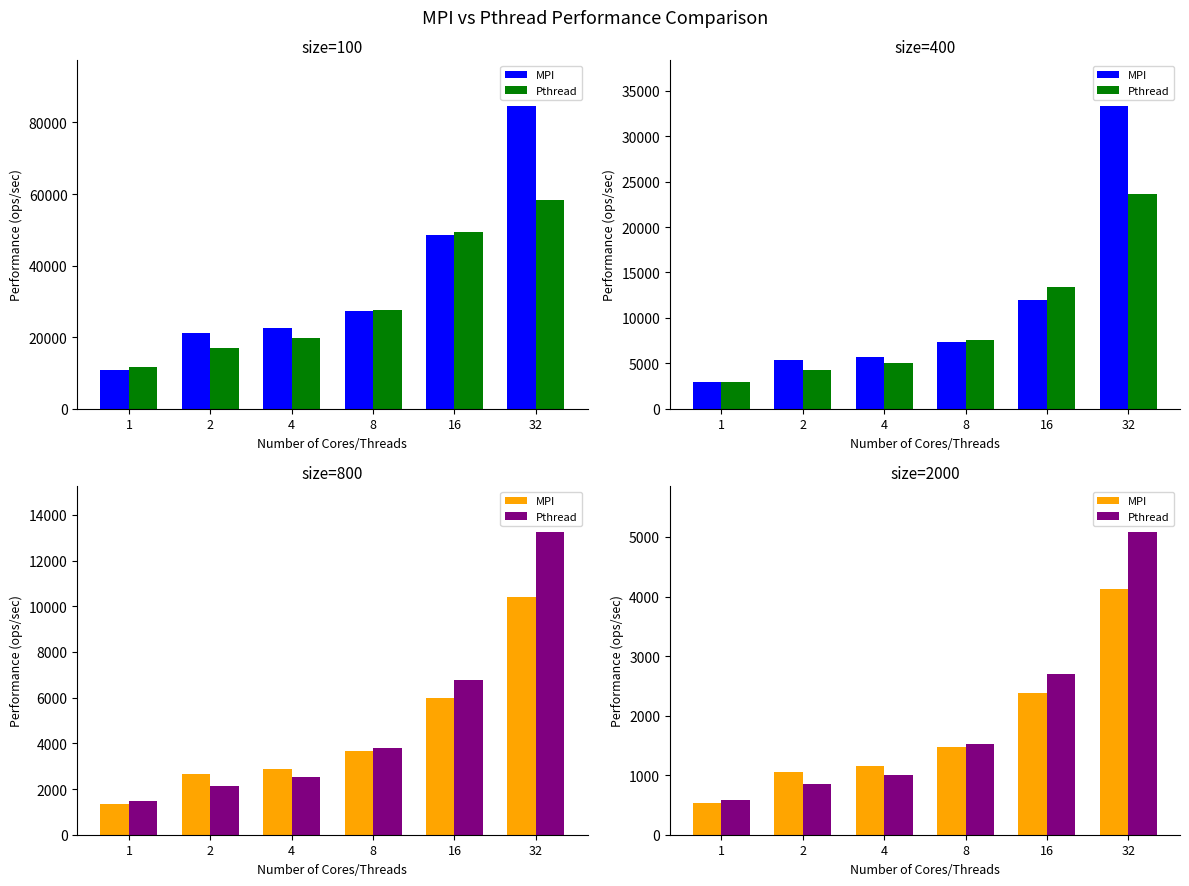

What is the difference between the Pthread values at 8 and 1?

926.8